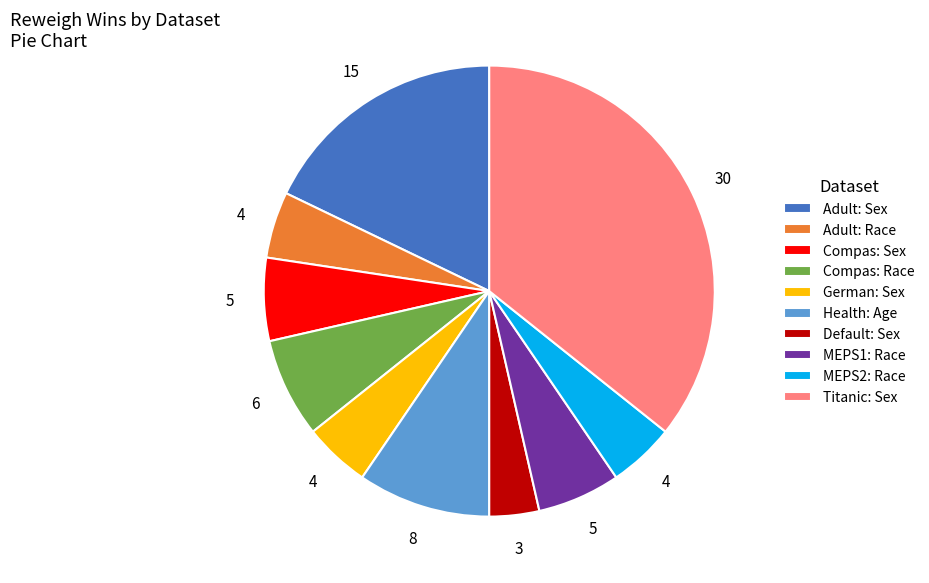

Which category has the smallest portion of the pie?

Default: Sex